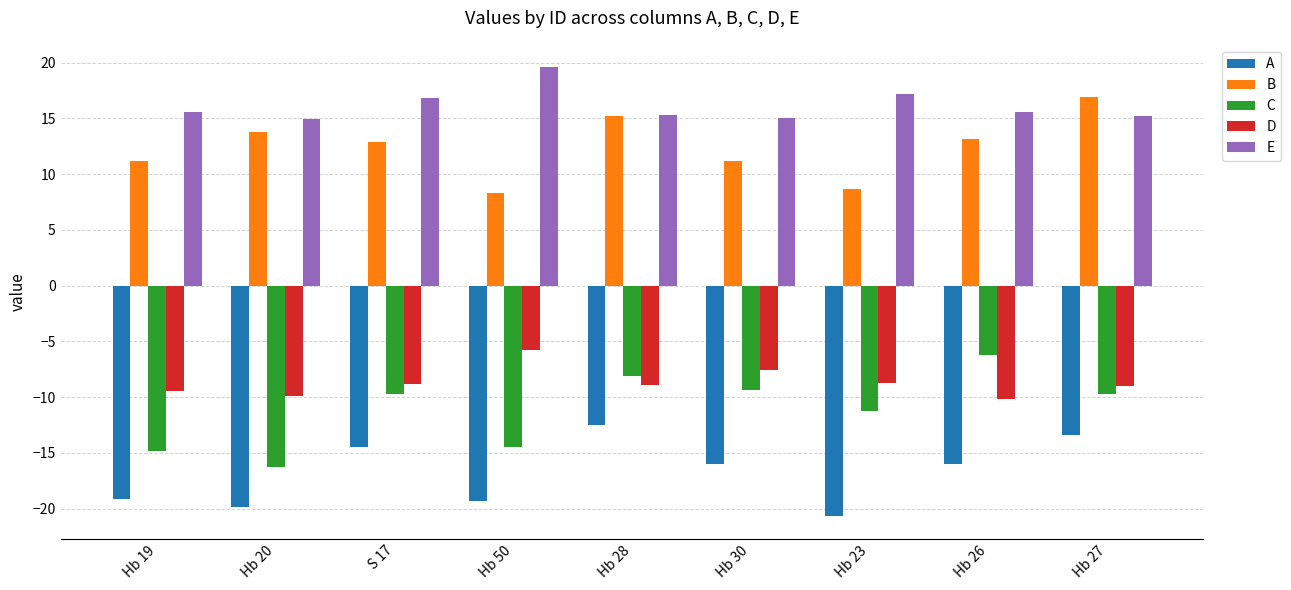

How many groups of bars are there?

9